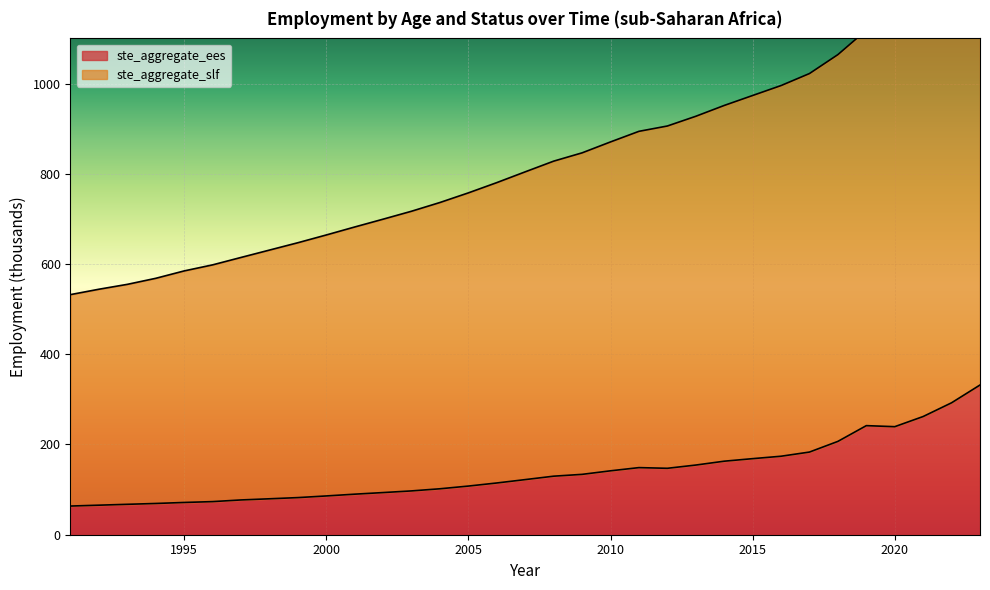

Which label corresponds to the smallest value in the chart?

1991